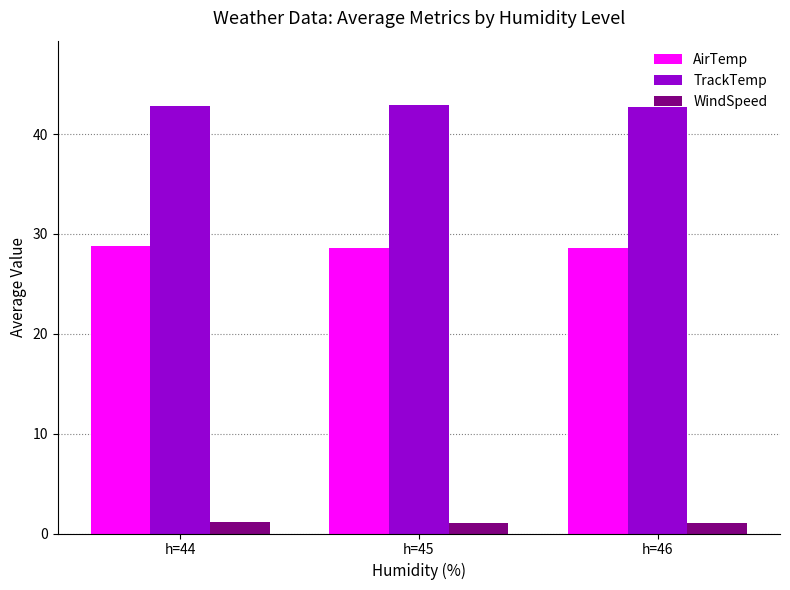

The WindSpeed series shows 1.1 at h=44. True or false?

True